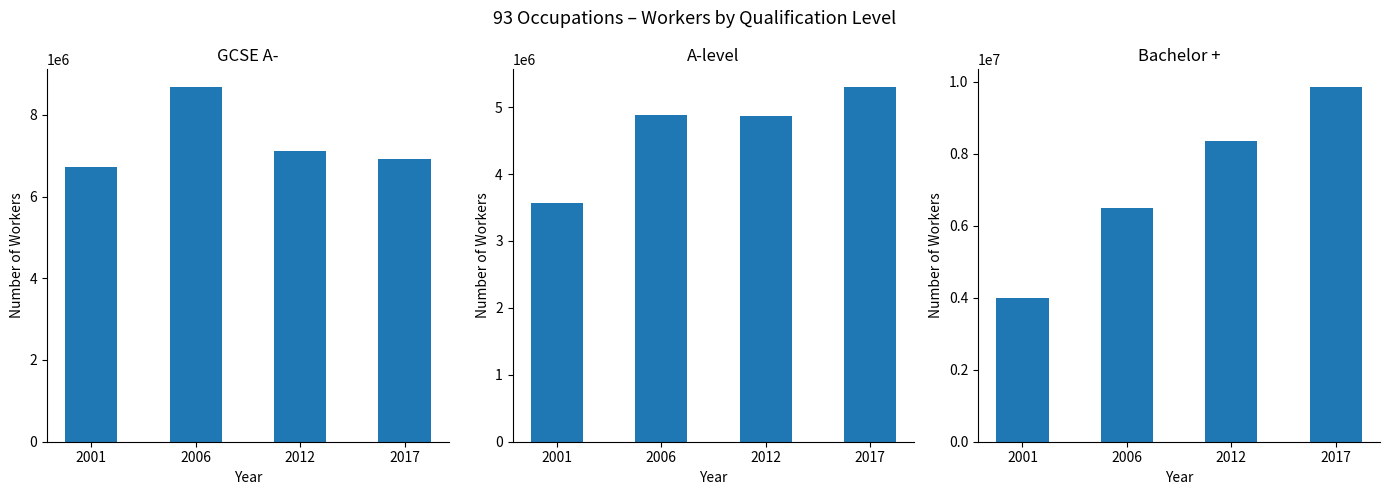

What is the total value across all series at 2017?

22078516